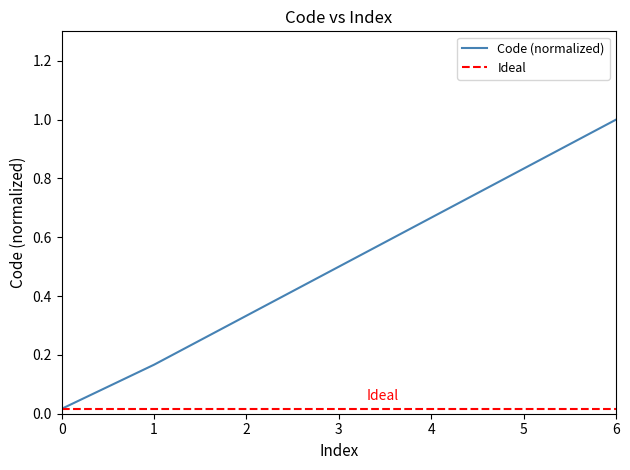

The Code (normalized) series shows 1.2 at 5. True or false?

False